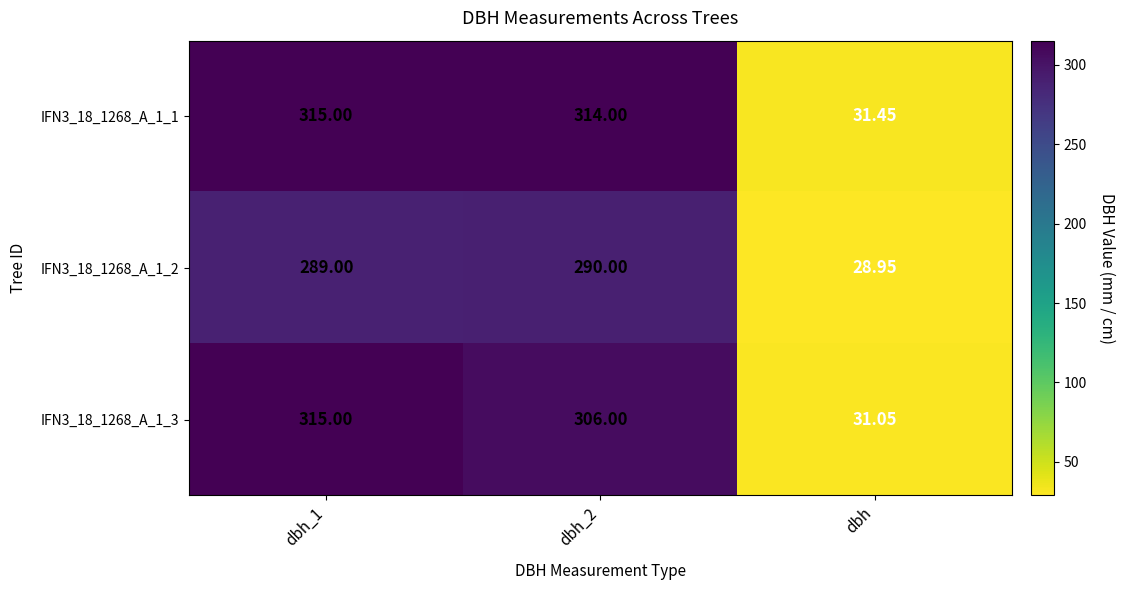

Is the value of IFN3_18_1268_A_1_2 at dbh_1 greater than the value of IFN3_18_1268_A_1_1 at dbh_2?

No